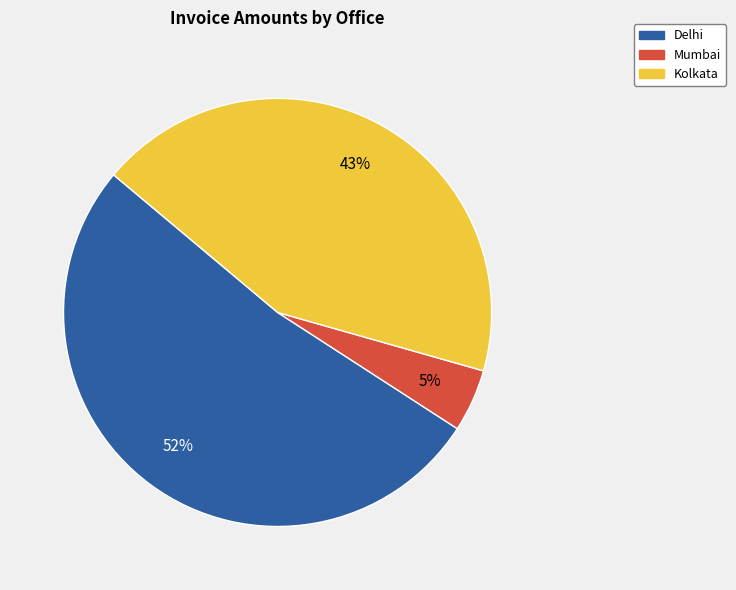

Does any single category account for the majority?

Yes